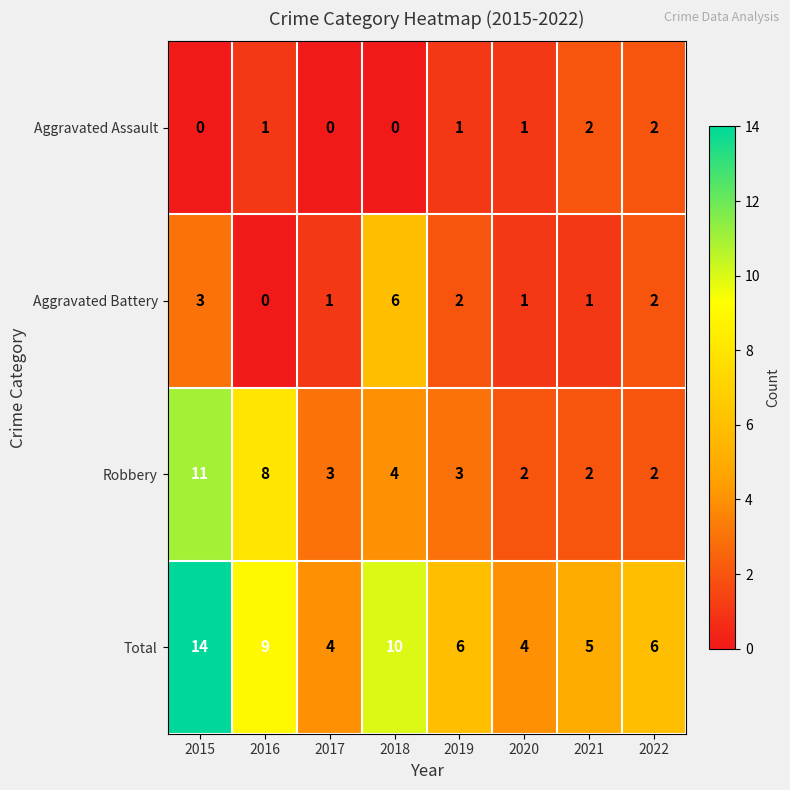

Rank the series by their average value, from lowest to highest.

Aggravated Assault, Aggravated Battery, Robbery, Total